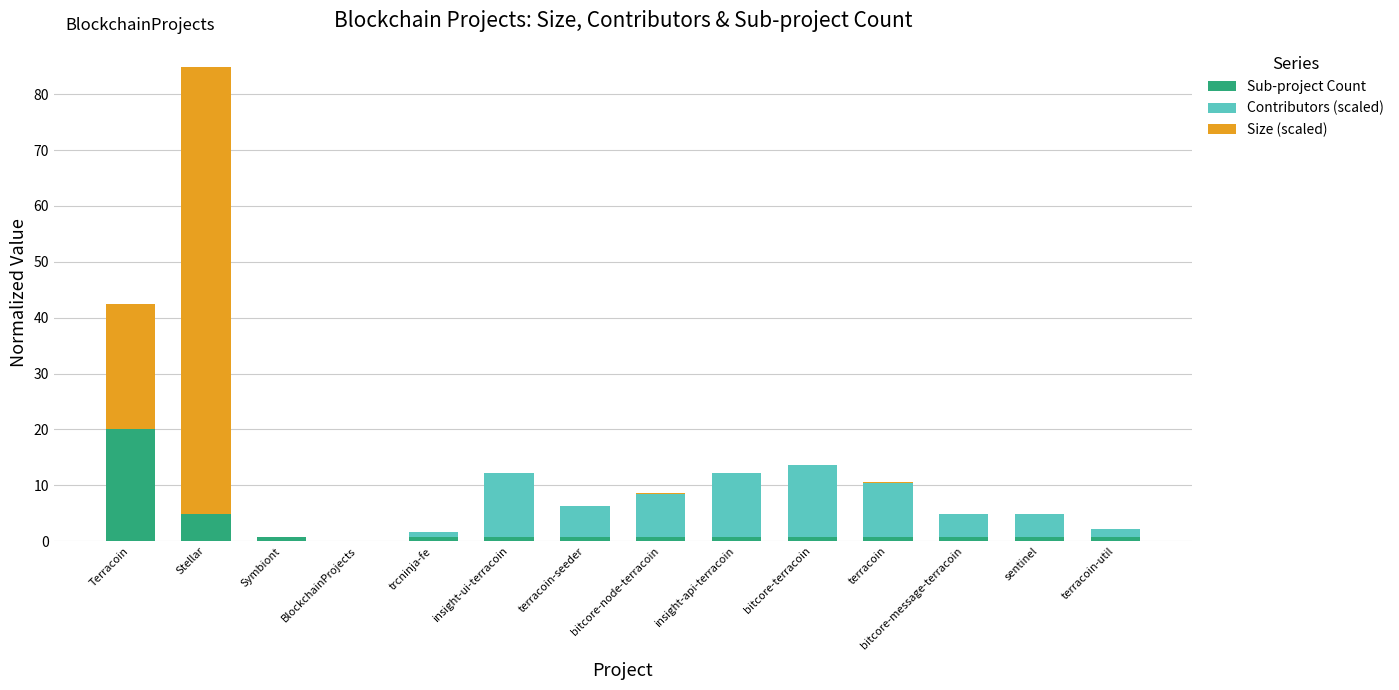

The Sub-project Count series shows 0.0 at BlockchainProjects. True or false?

True